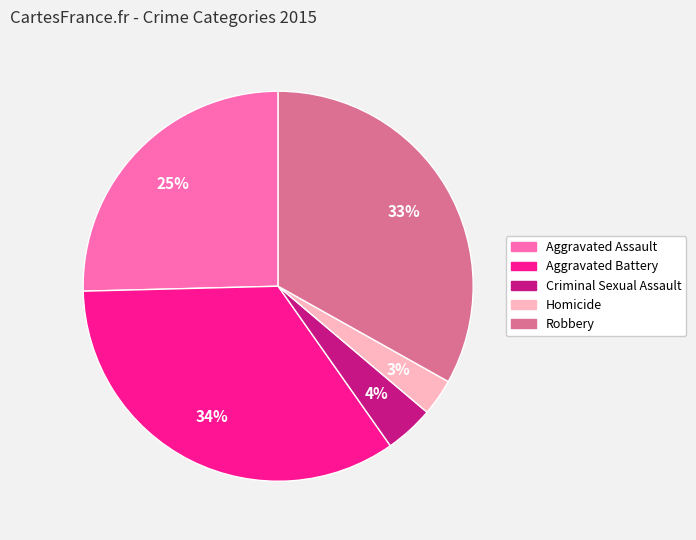

Is it true that Homicide is 3% of the pie?

True